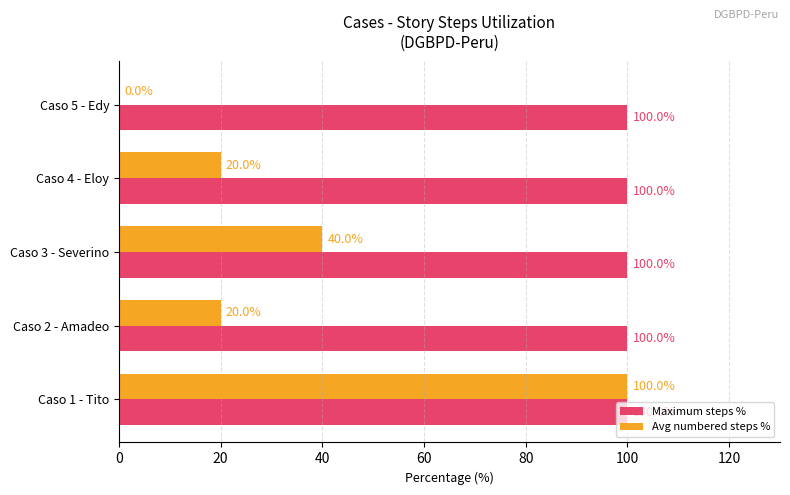

What is the maximum value for Avg numbered steps %?

100